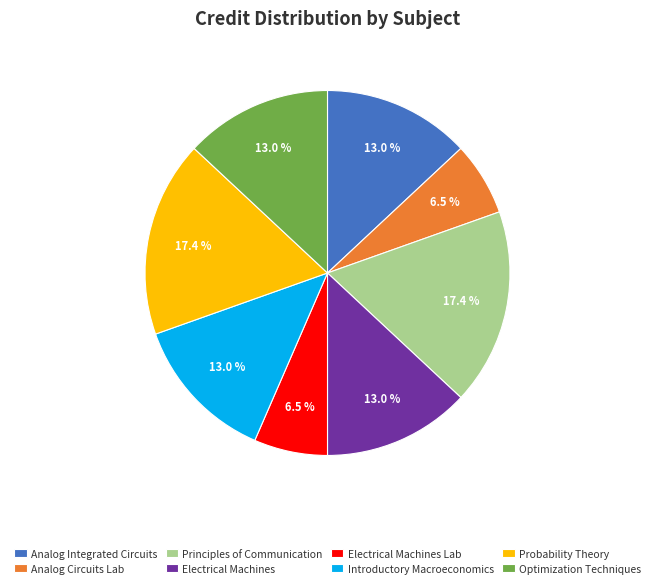

Is there a majority slice in this chart?

No